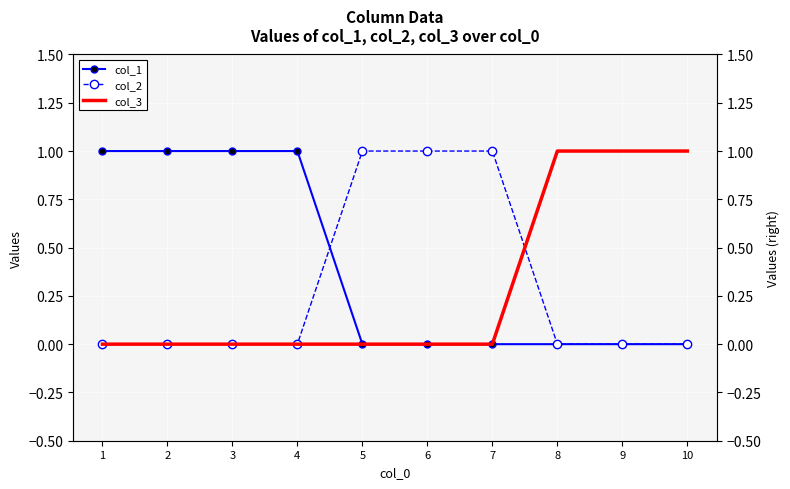

What is the total value across all series at 3?

1